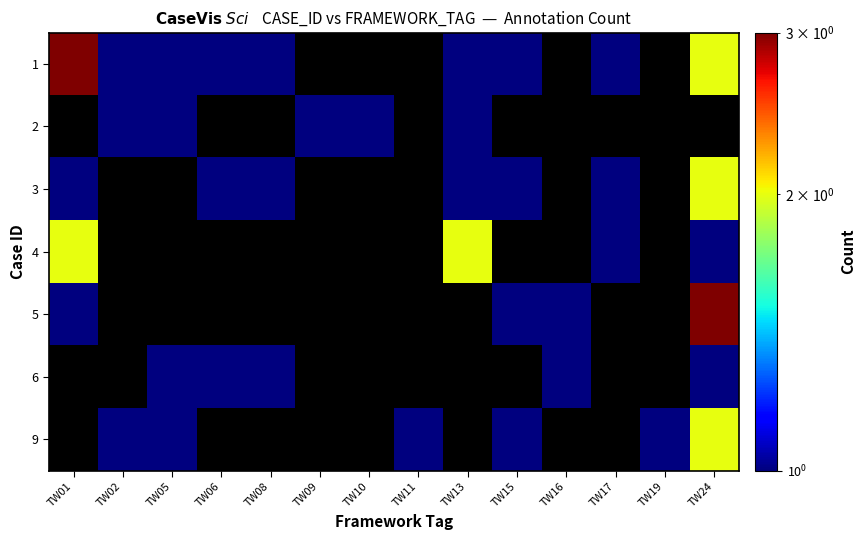

Reading right to left, transcribe all the data shown in this chart.

1: TW24=2	TW19=0	TW17=1	TW16=0	TW15=1	TW13=1	TW11=0	TW10=0	TW09=0	TW08=1	TW06=1	TW05=1	TW02=1	TW01=3
2: TW24=0	TW19=0	TW17=0	TW16=0	TW15=0	TW13=1	TW11=0	TW10=1	TW09=1	TW08=0	TW06=0	TW05=1	TW02=1	TW01=0
3: TW24=2	TW19=0	TW17=1	TW16=0	TW15=1	TW13=1	TW11=0	TW10=0	TW09=0	TW08=1	TW06=1	TW05=0	TW02=0	TW01=1
4: TW24=1	TW19=0	TW17=1	TW16=0	TW15=0	TW13=2	TW11=0	TW10=0	TW09=0	TW08=0	TW06=0	TW05=0	TW02=0	TW01=2
5: TW24=3	TW19=0	TW17=0	TW16=1	TW15=1	TW13=0	TW11=0	TW10=0	TW09=0	TW08=0	TW06=0	TW05=0	TW02=0	TW01=1
6: TW24=1	TW19=0	TW17=0	TW16=1	TW15=0	TW13=0	TW11=0	TW10=0	TW09=0	TW08=1	TW06=1	TW05=1	TW02=0	TW01=0
9: TW24=2	TW19=1	TW17=0	TW16=0	TW15=1	TW13=0	TW11=1	TW10=0	TW09=0	TW08=0	TW06=0	TW05=1	TW02=1	TW01=0